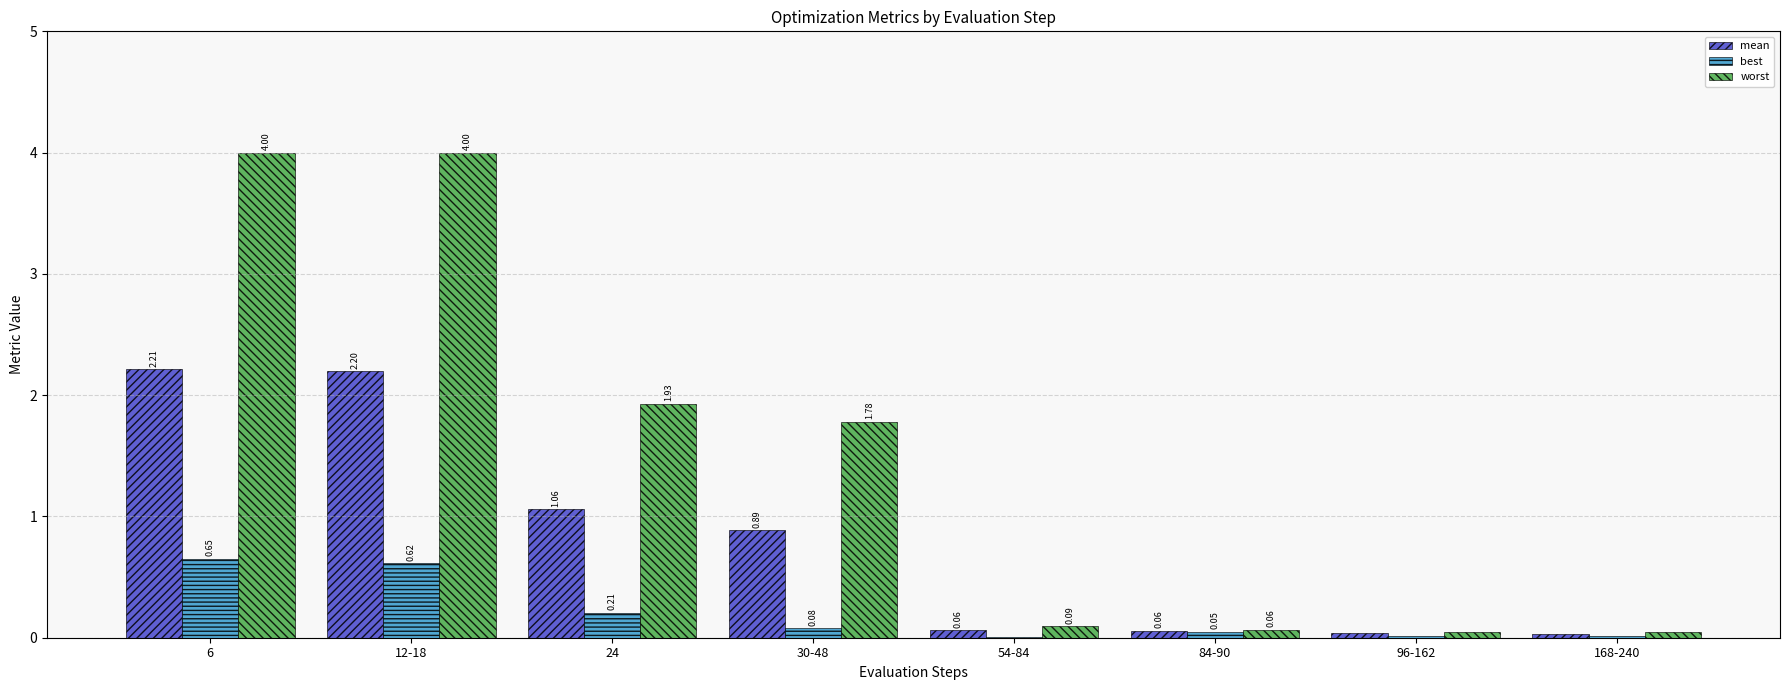

Which series changed the most between 6 and 24?

worst